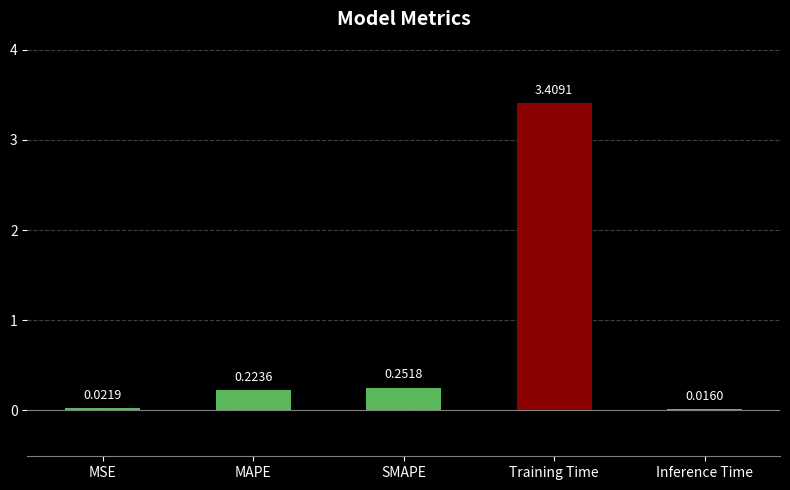

What is the label of the 5th bar from the left?

Inference Time